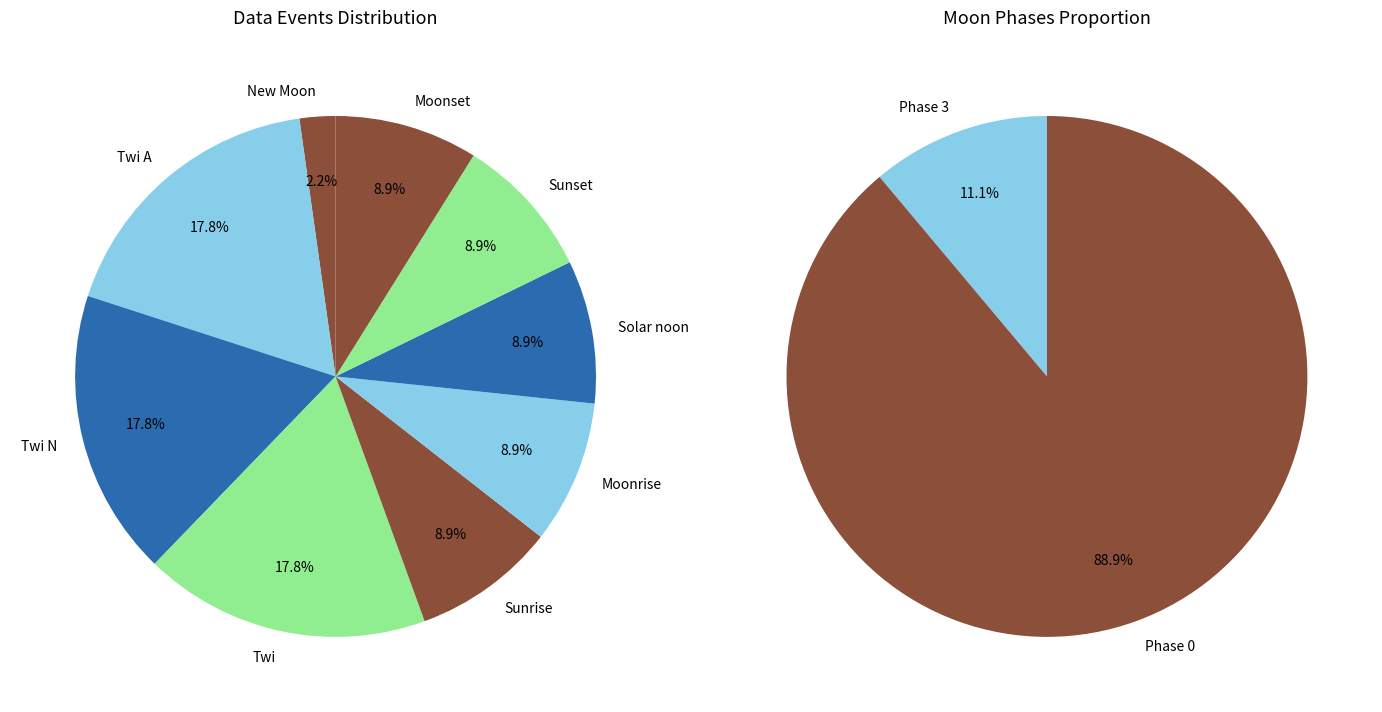

Count the number of slices in the pie.

9